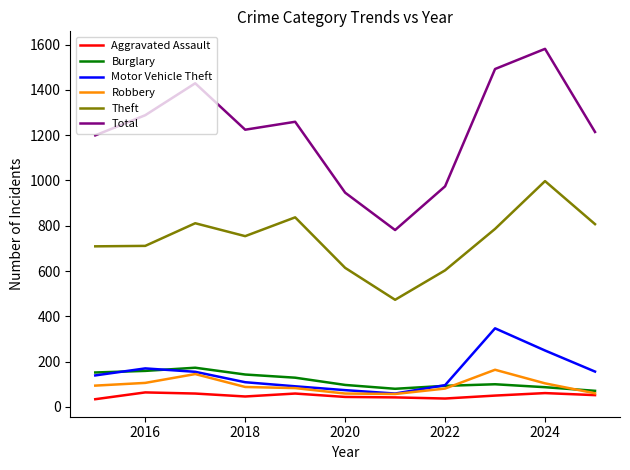

Which series has the largest total across all categories?

Total